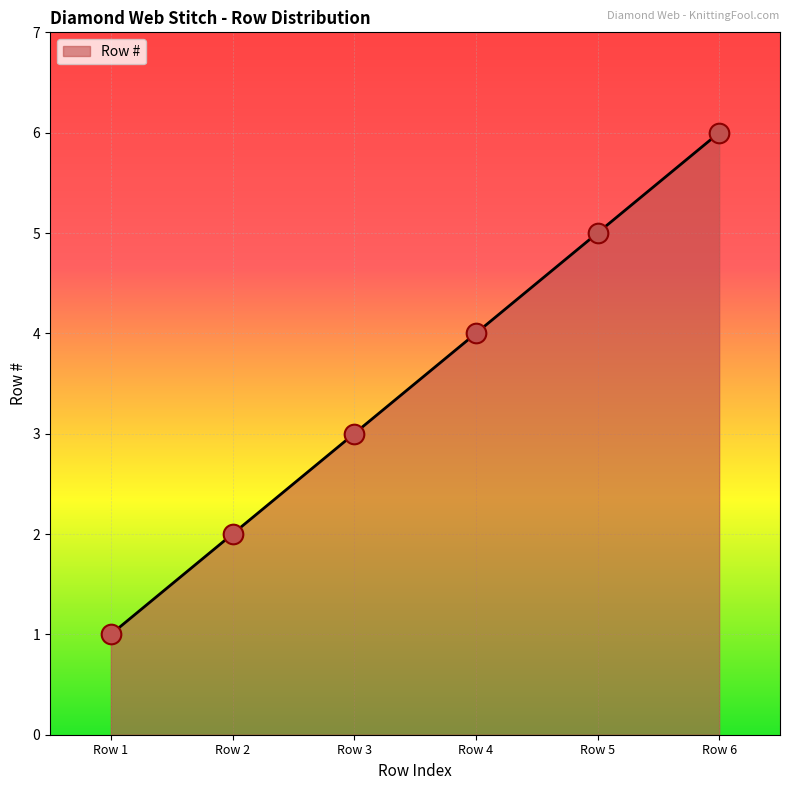

What is the change in value from Row 1 to Row 6?

+5